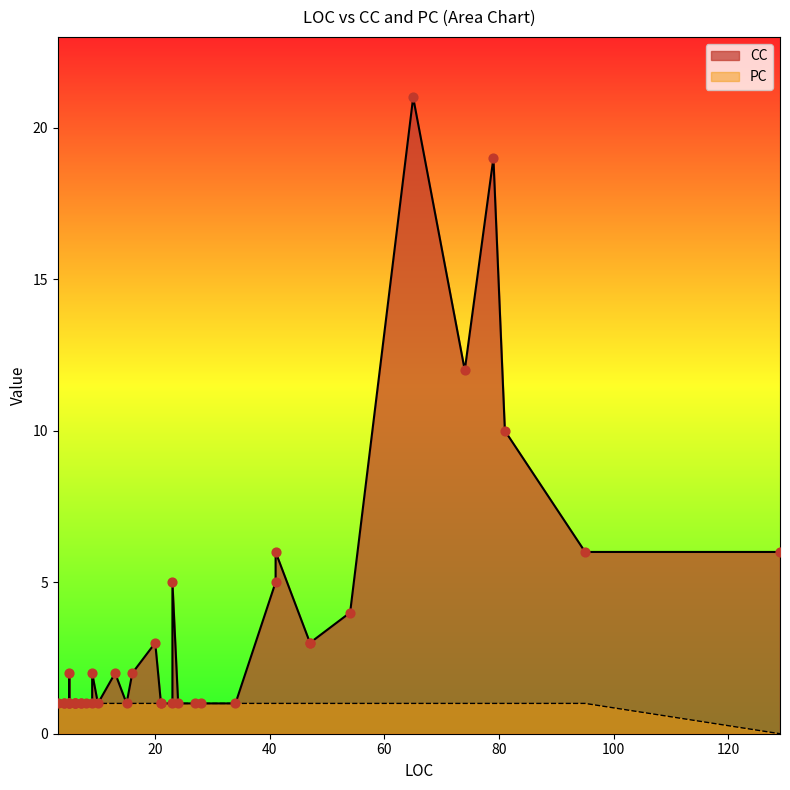

Which series contains the highest Y value?

CC